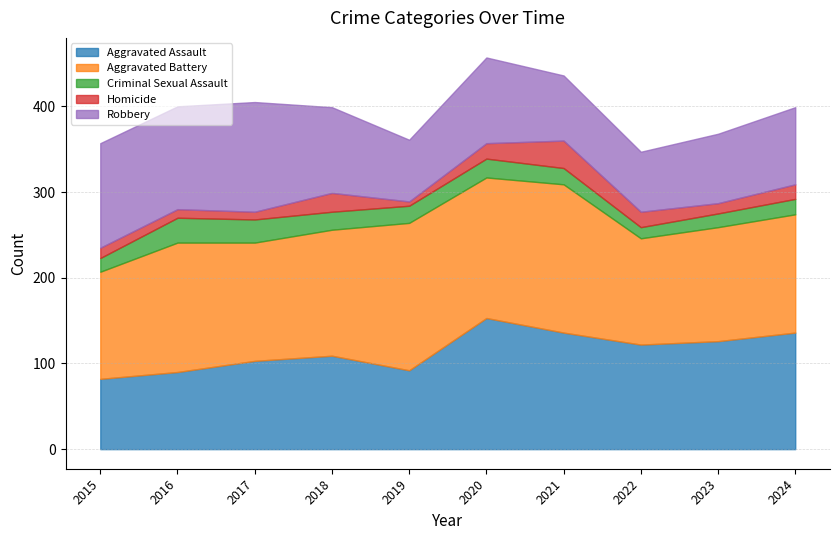

How many interior local peaks does the Robbery series have?

2